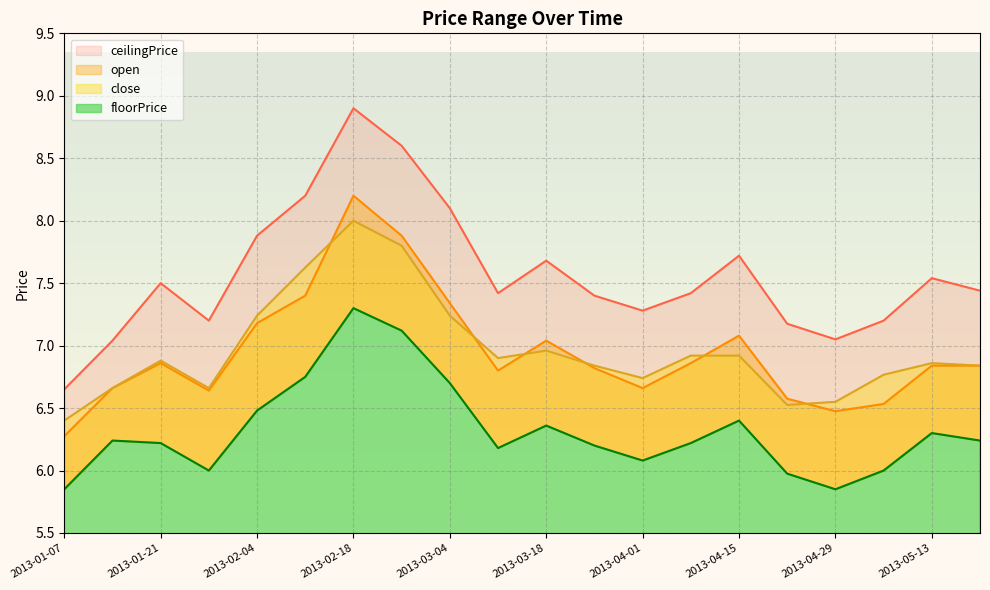

What is the value of the floorPrice point at the 14th from the left?

6.2